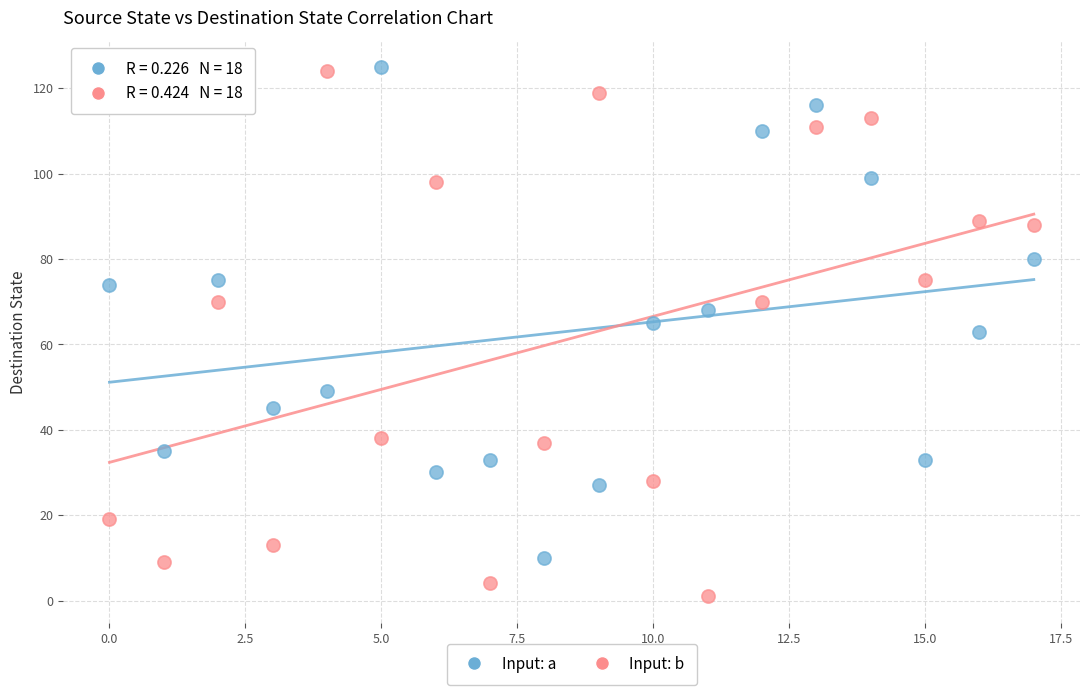

Which series contains the lowest Y value?

Input: b